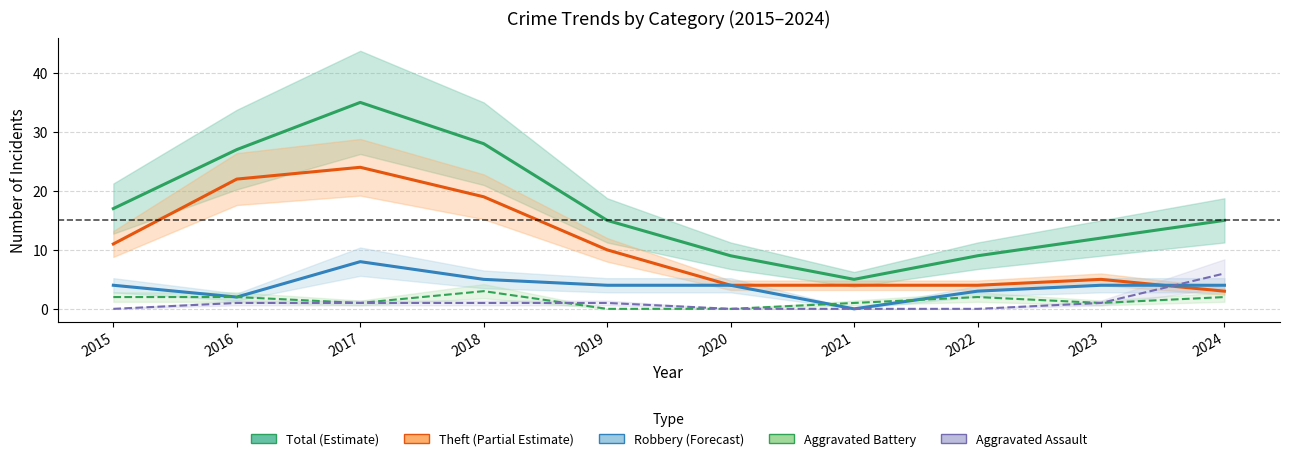

Reading left to right, list all the values displayed in this chart.

Total (Estimate): 2015=17	2016=27	2017=35	2018=28	2019=15	2020=9	2021=5	2022=9	2023=12	2024=15
Theft (Partial Estimate): 2015=11	2016=22	2017=24	2018=19	2019=10	2020=4	2021=4	2022=4	2023=5	2024=3
Robbery (Forecast): 2015=4	2016=2	2017=8	2018=5	2019=4	2020=4	2021=0	2022=3	2023=4	2024=4
Aggravated Battery: 2015=2	2016=2	2017=1	2018=3	2019=0	2020=0	2021=1	2022=2	2023=1	2024=2
Aggravated Assault: 2015=0	2016=1	2017=1	2018=1	2019=1	2020=0	2021=0	2022=0	2023=1	2024=6